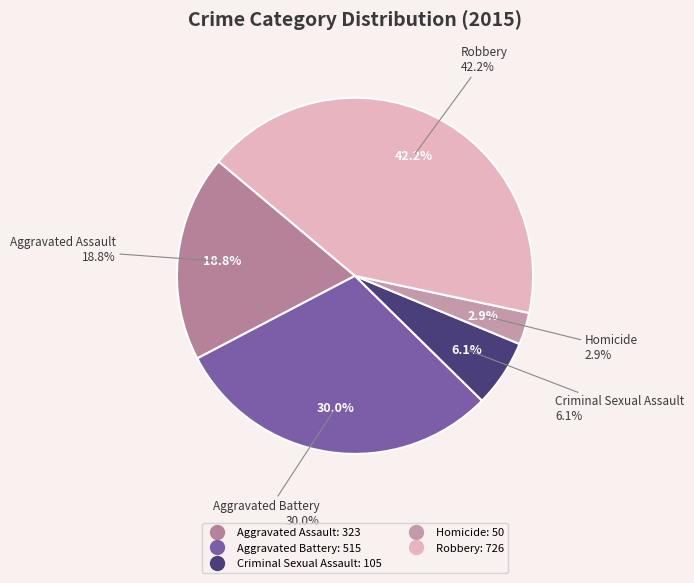

What is the total percentage of Aggravated Assault and Robbery?

61.0%